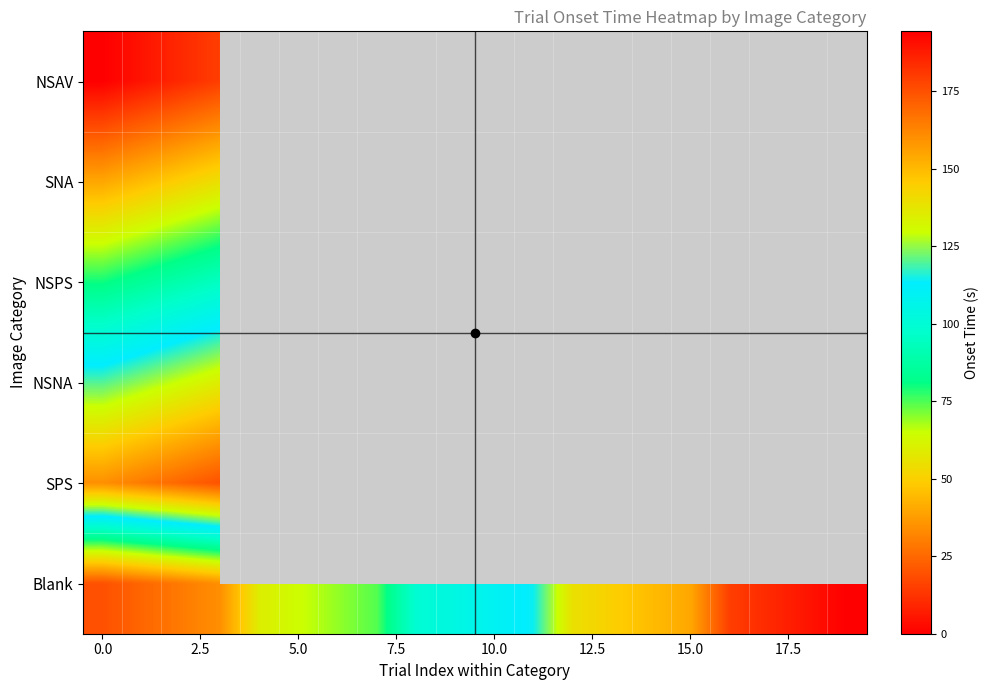

What is the maximum value shown in the chart?

194.3